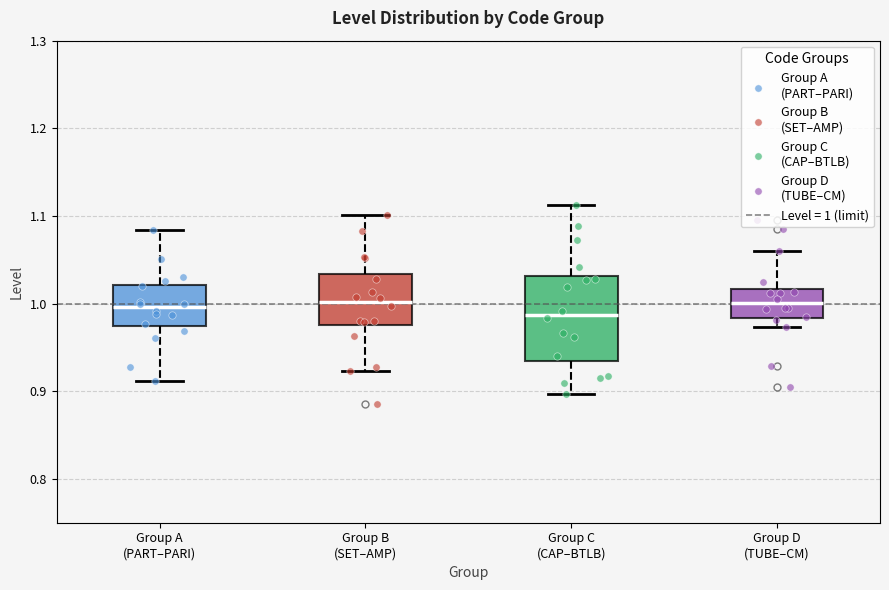

Which box is the tallest, from its lower edge to its upper edge?

Group C (CAP–BTLB)